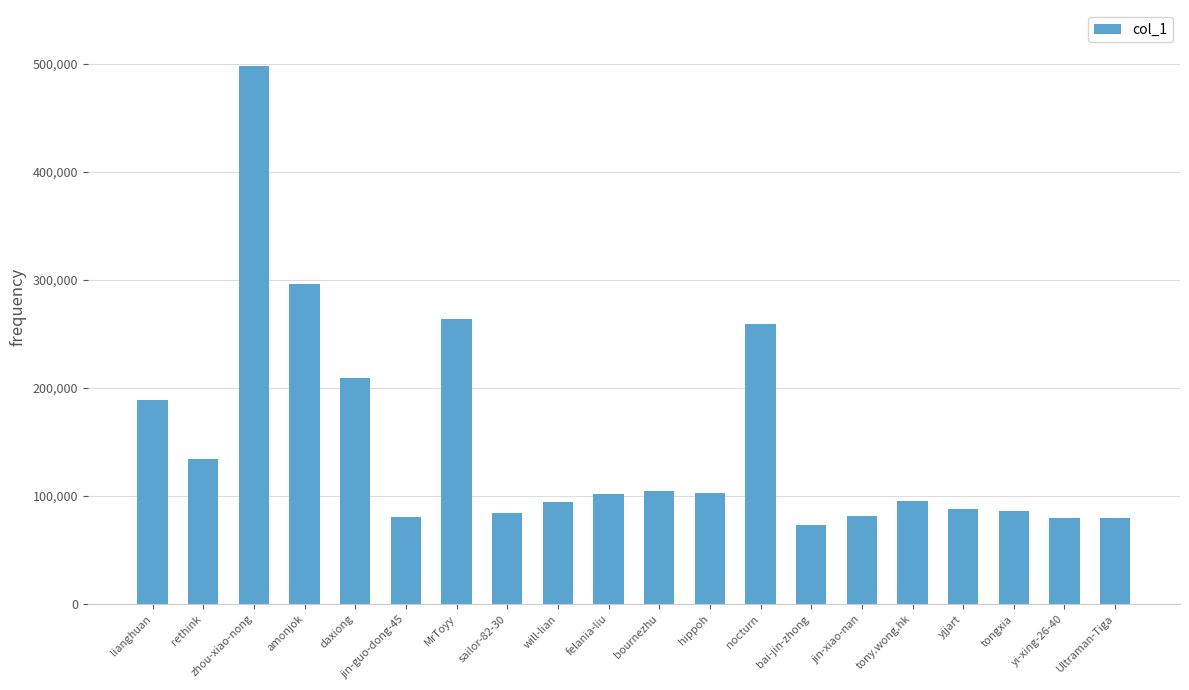

Which label corresponds to the largest value in the chart?

zhou-xiao-nong